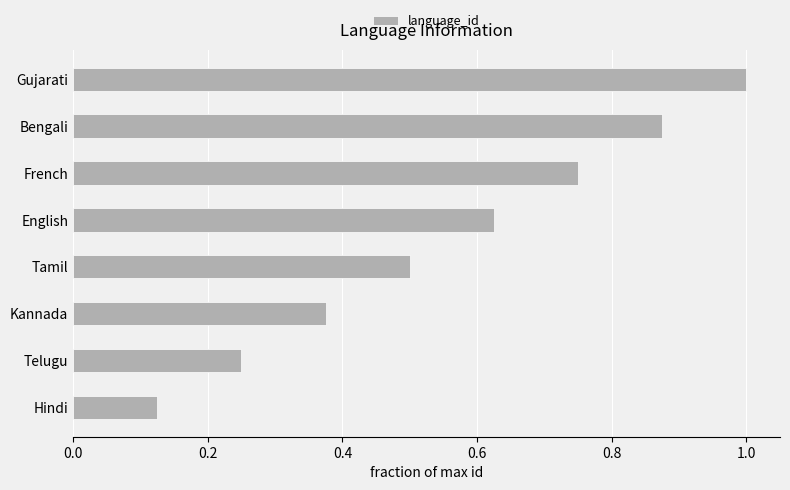

Where is the data nearest to the value 0?

Hindi